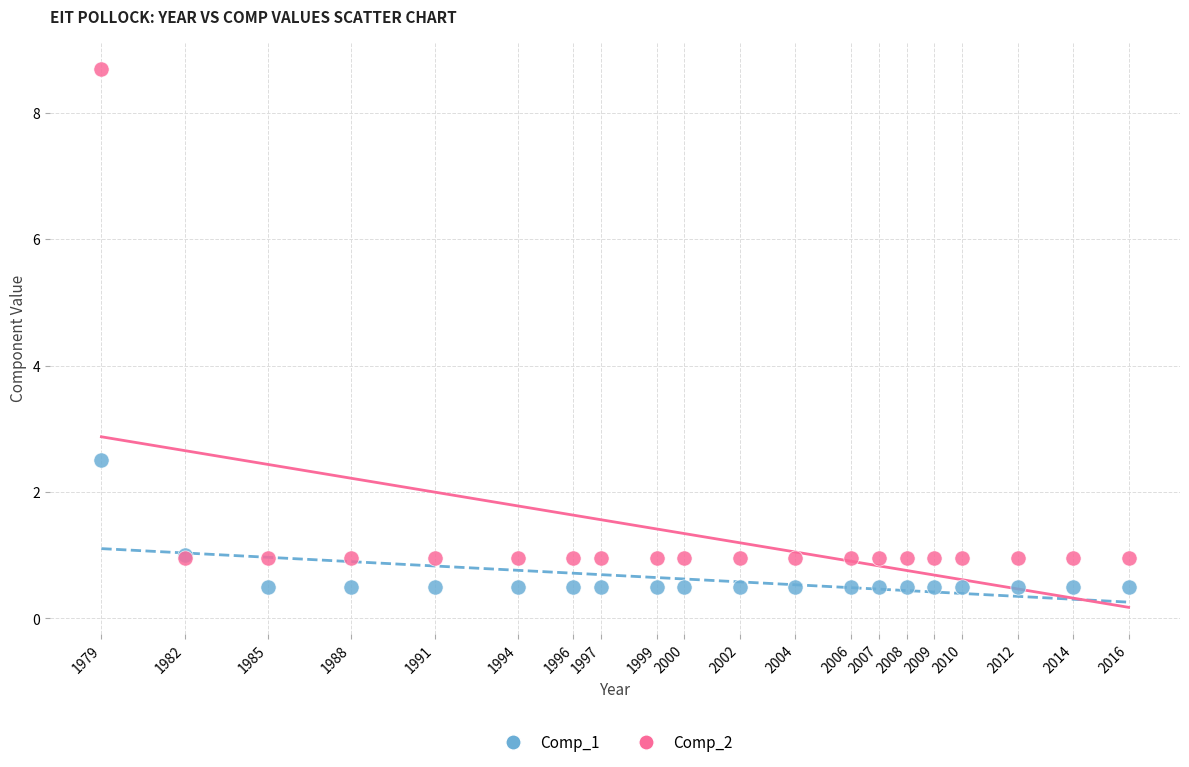

Which series reaches the maximum Y coordinate?

Comp_2